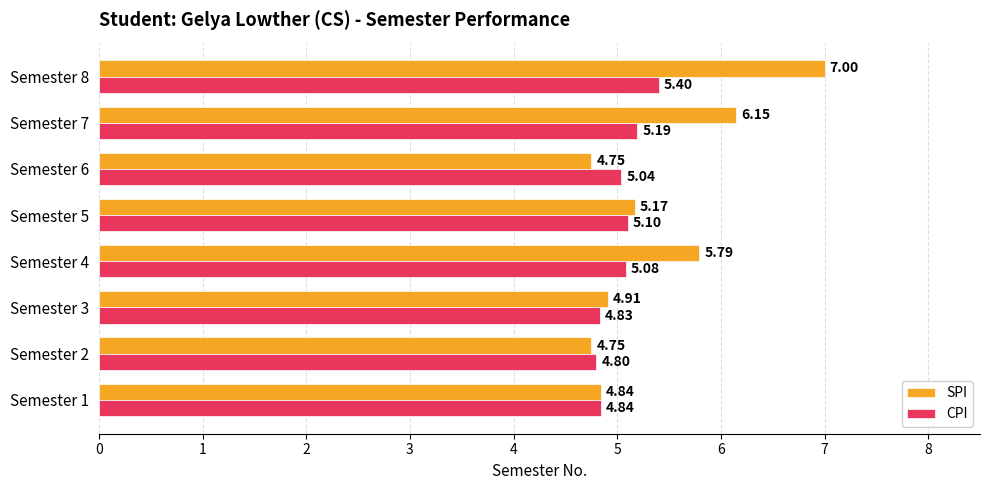

At which category is the sum across all series the highest?

Semester 8